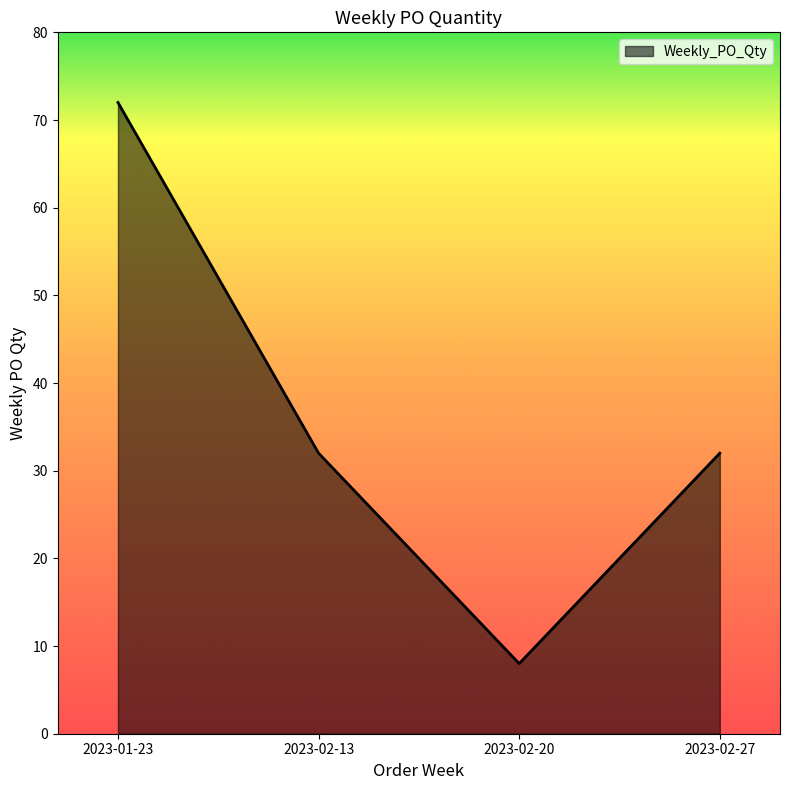

At which label does the data first exceed 32?

2023-01-23